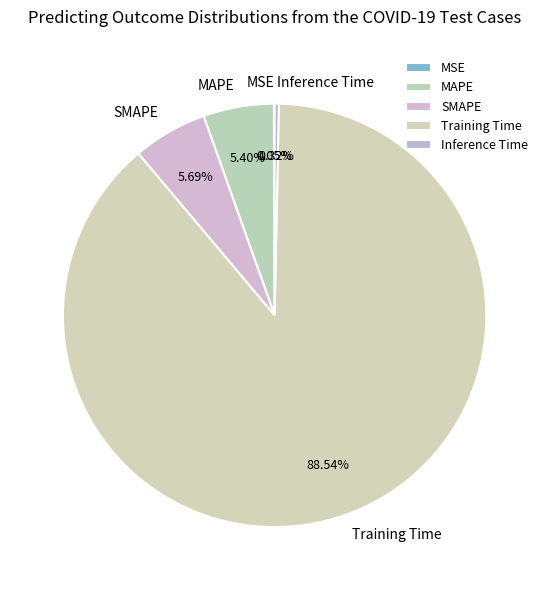

Combined, do Inference Time and MAPE account for over 50%?

No